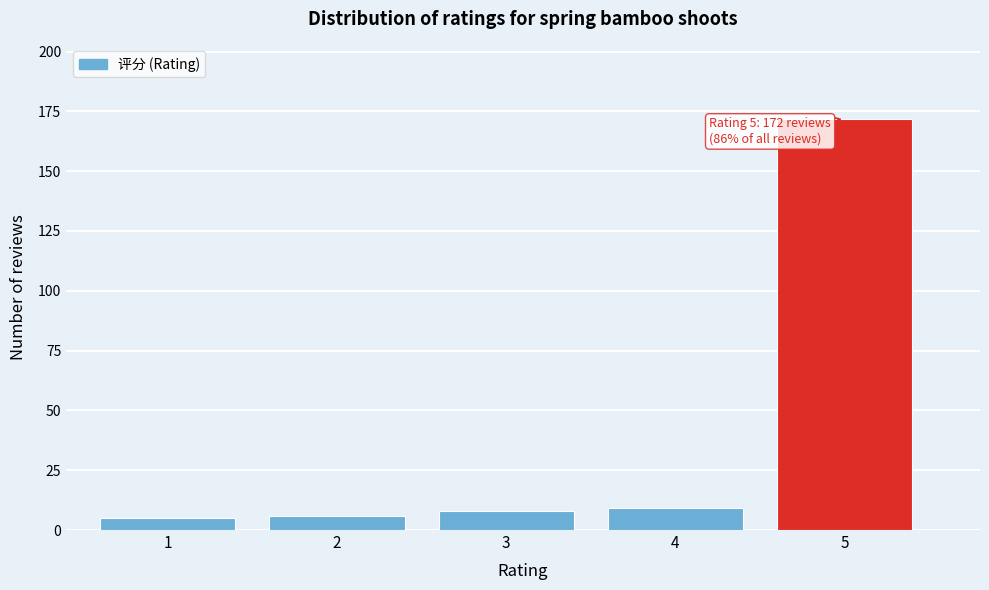

Reading left to right, transcribe all the data shown in this chart.

1=5	2=6	3=8	4=9	5=172